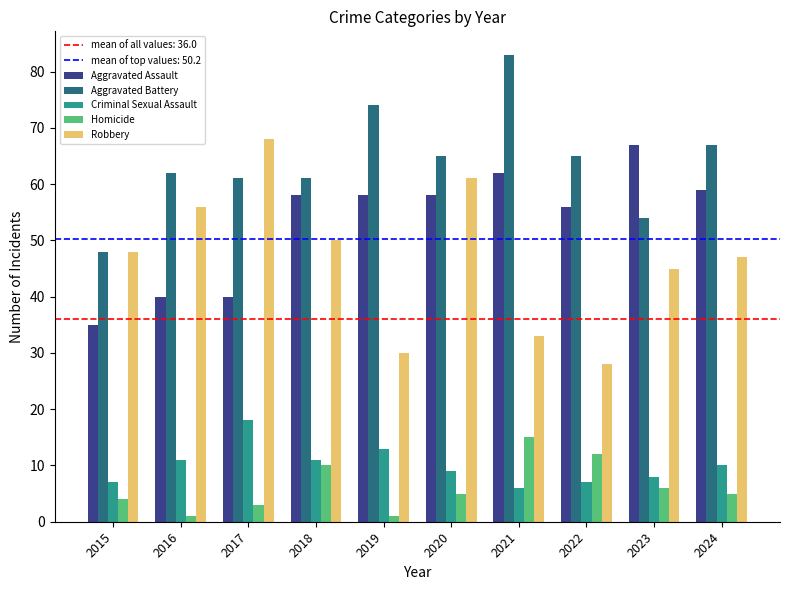

How many data points does each series have?

10